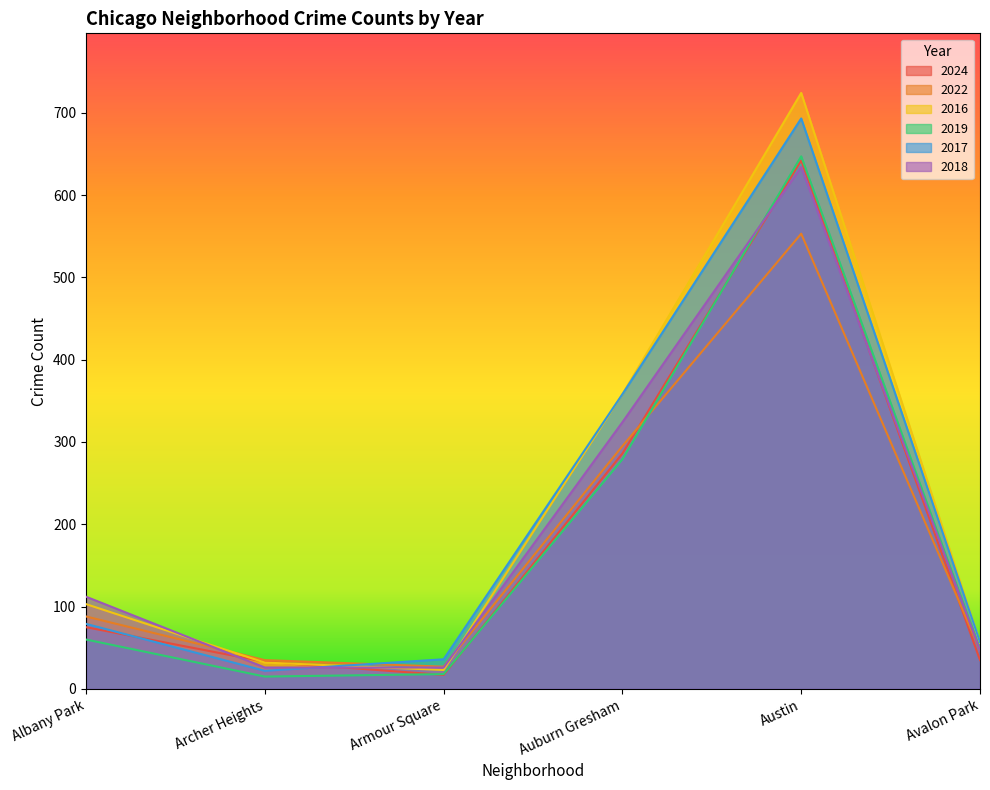

True or false: 2016 and 2018 cross at least once.

True